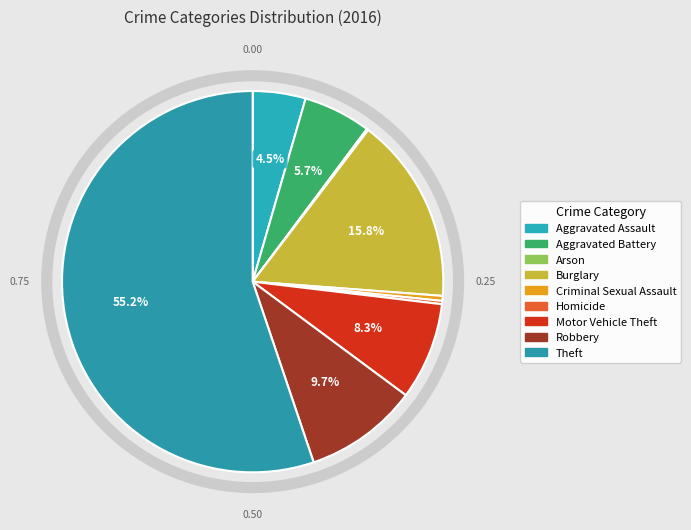

To the nearest percent, what is the difference between the Burglary and Criminal Sexual Assault slice percentages?

15%